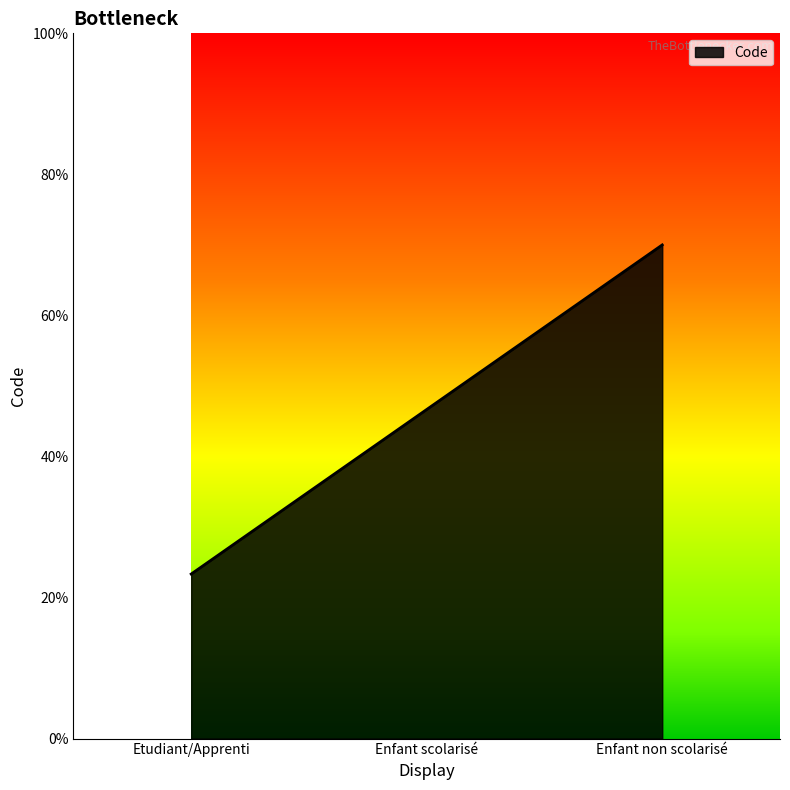

Does the chart display data point markers on the line(s)?

No